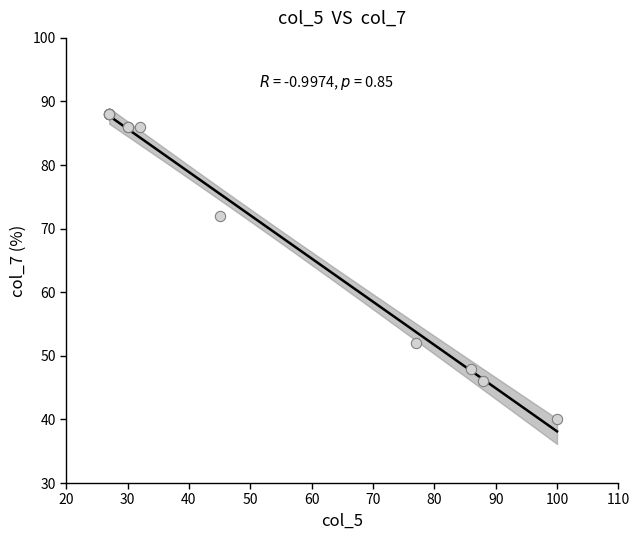

What Y value in the scatter plot is closest to 64?

72